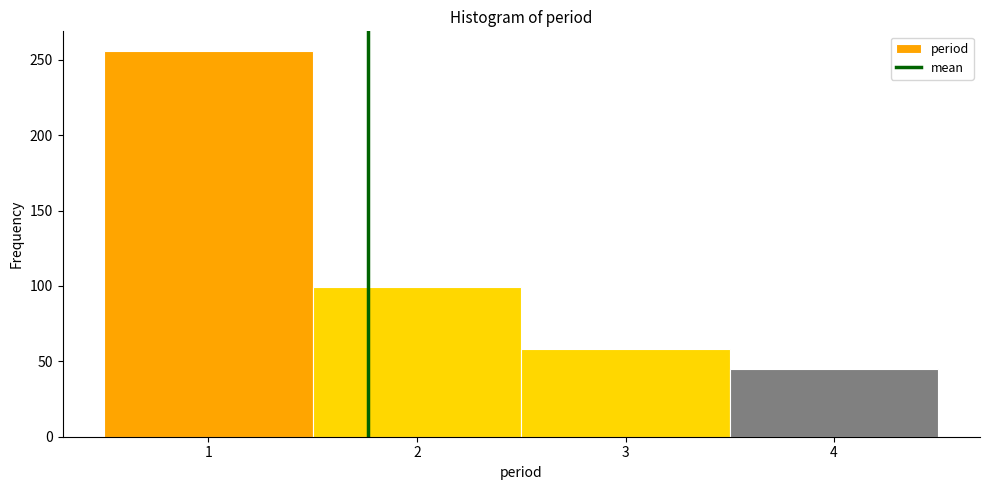

What is the height of the bar covering 2.5 to 3.5 on the x-axis? The values are not printed on the chart, so give them approximately, as read against the axis.

60